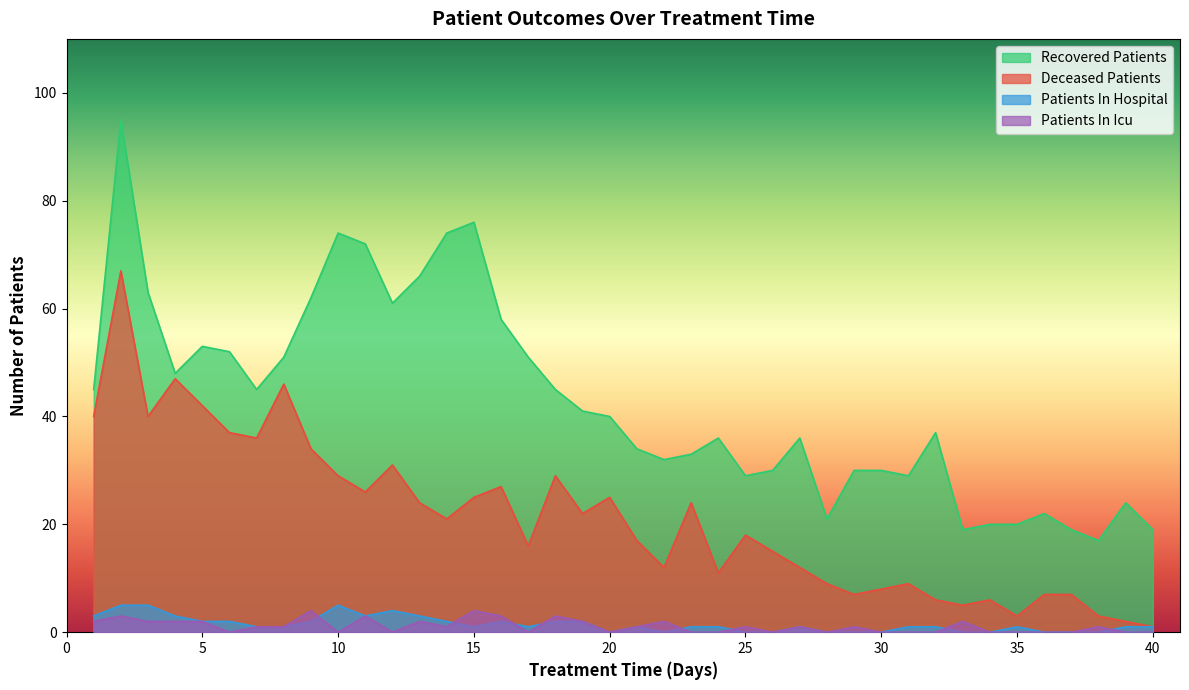

What is the value of the recovered_patients point at the 30th from the left?

30